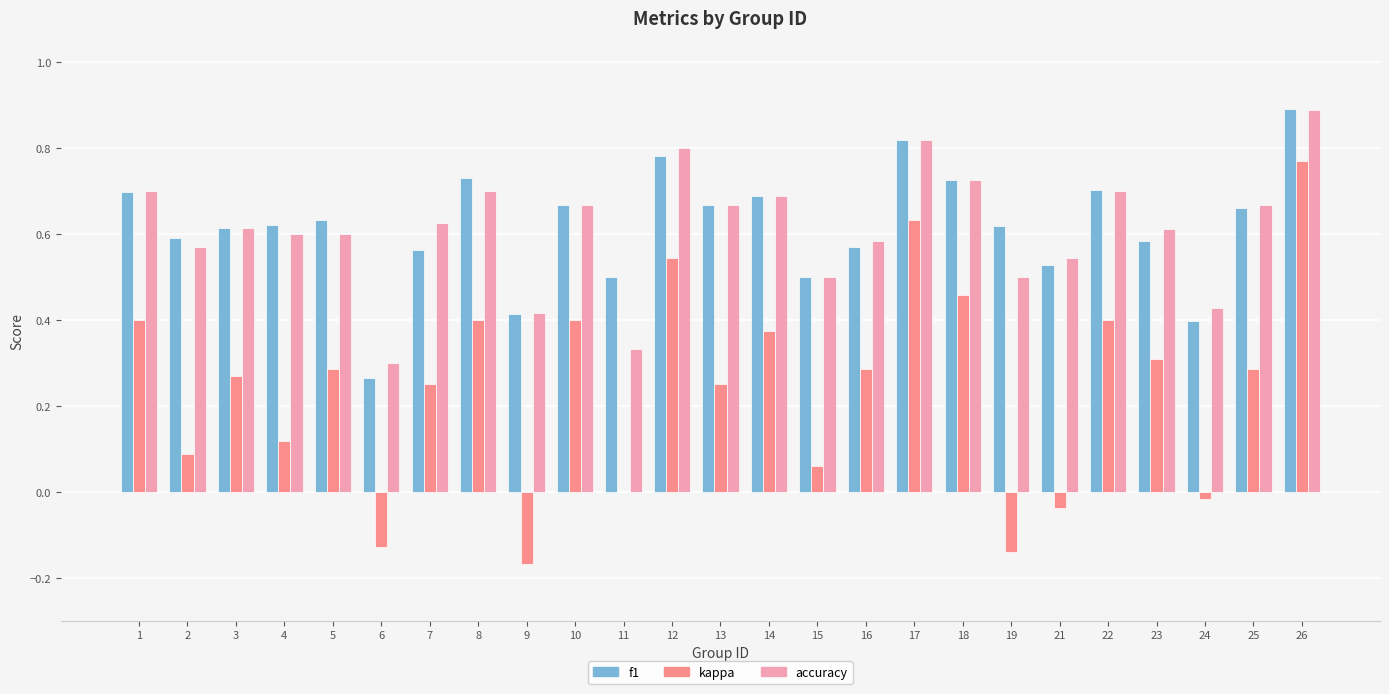

How many accuracy values are between 0 and 1?

25